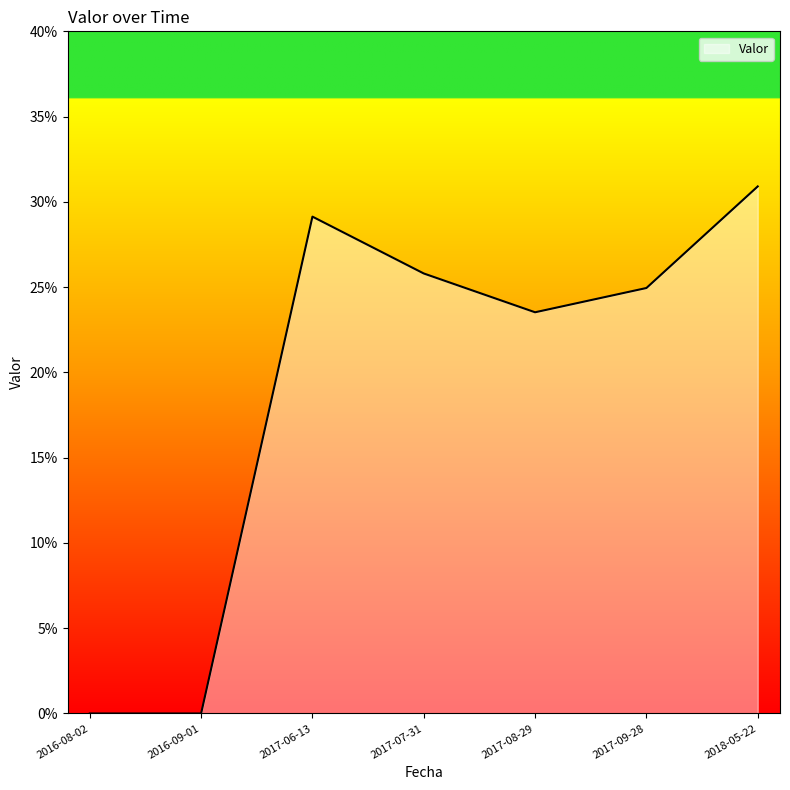

Does the chart display data point markers on the line(s)?

No